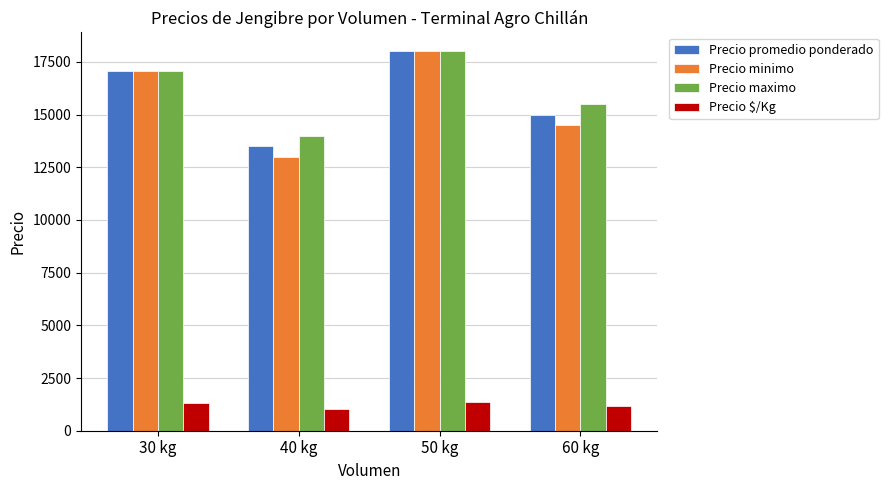

List the labels in order of Precio minimo value, largest first.

50 kg, 30 kg, 60 kg, 40 kg